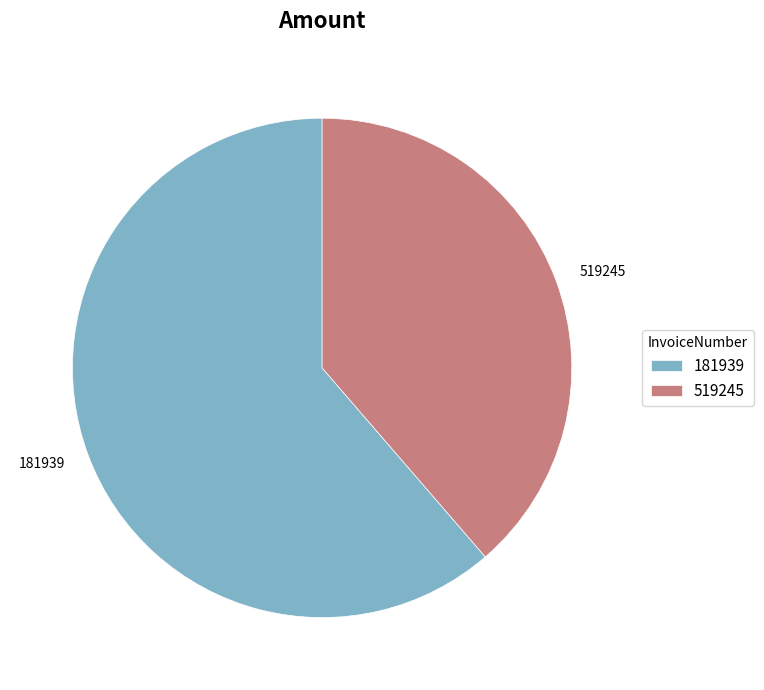

Is there a majority slice in this chart?

Yes